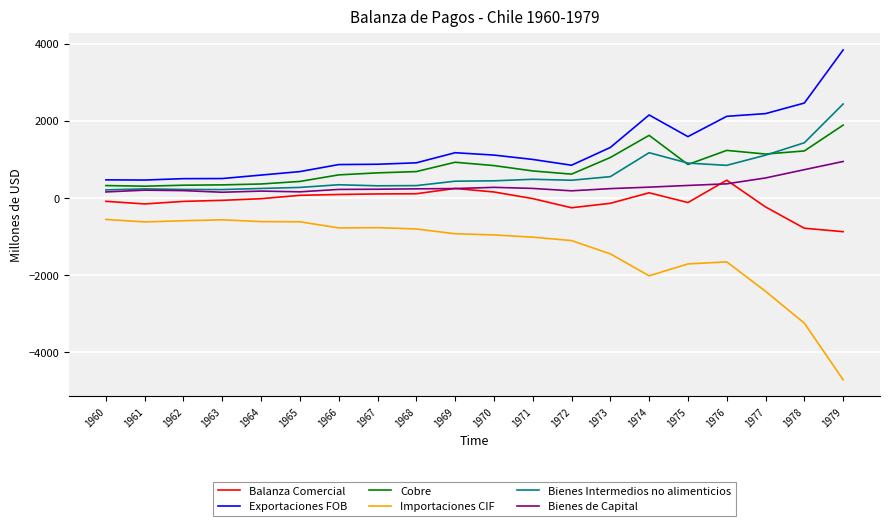

Which series has the largest total across all categories?

Exportaciones FOB